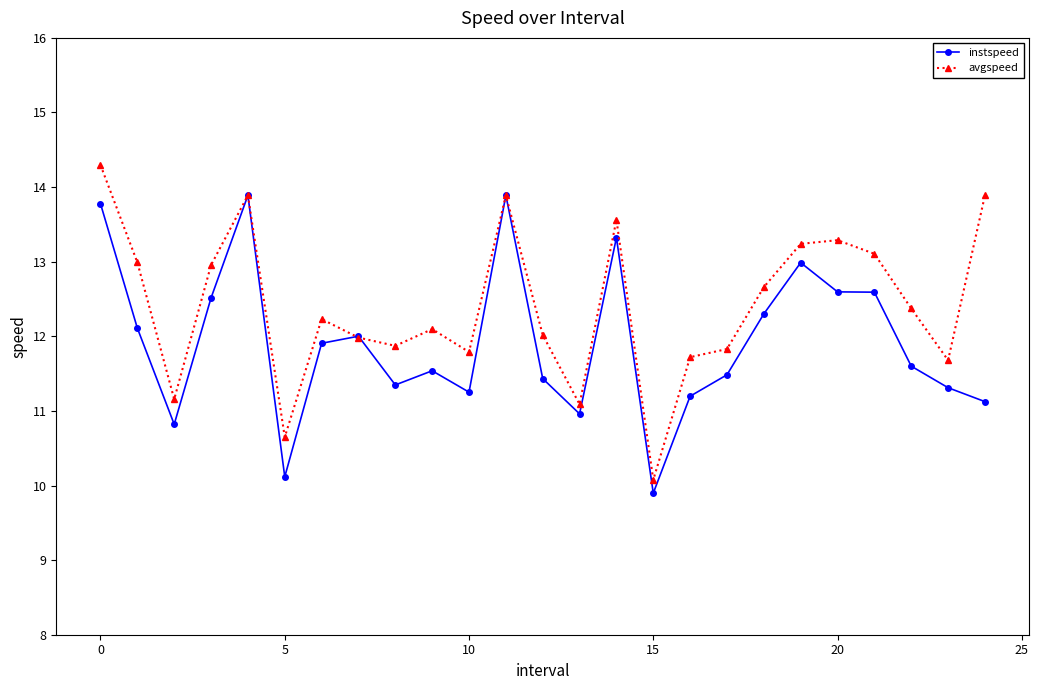

What is the difference between the maximum and minimum values in the instspeed series?

4.0